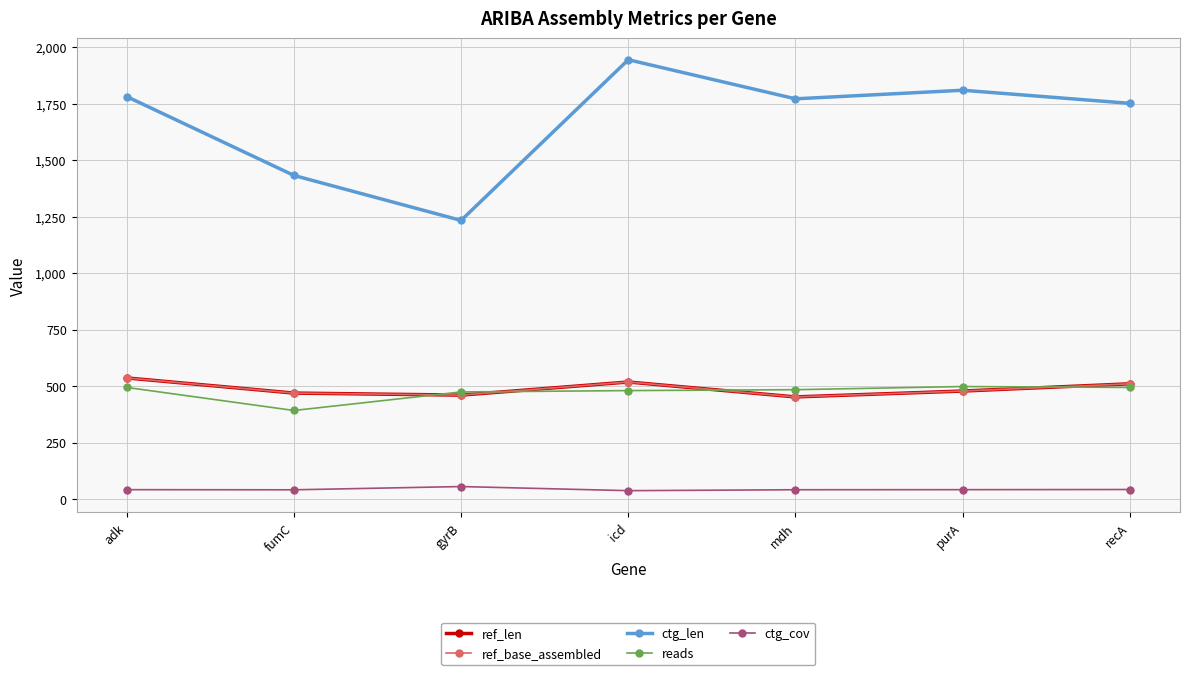

Rank the series at fumC from highest to lowest value.

ctg_len, ref_len, ref_base_assembled, reads, ctg_cov